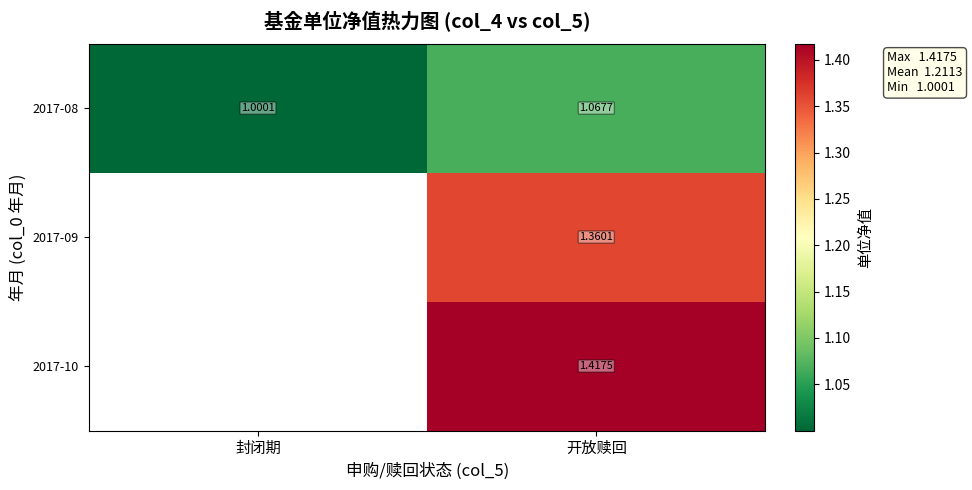

List the labels in order of 2017-08 value, largest first.

开放赎回, 封闭期